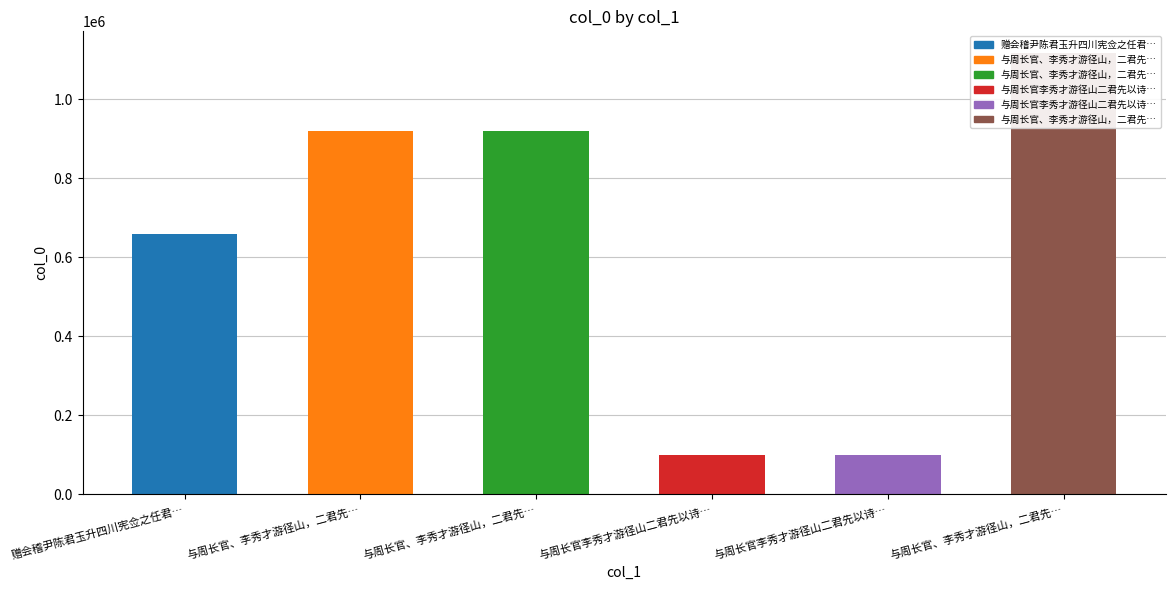

Reading left to right, what are all the values shown in this chart?

赠会稽尹陈君玉升四川宪佥之任君…=660130	与周长官、李秀才游径山，二君先…=920592	与周长官、李秀才游径山，二君先…=920591	与周长官李秀才游径山二君先以诗…=99958	与周长官李秀才游径山二君先以诗…=99190	与周长官、李秀才游径山，二君先…=1116756